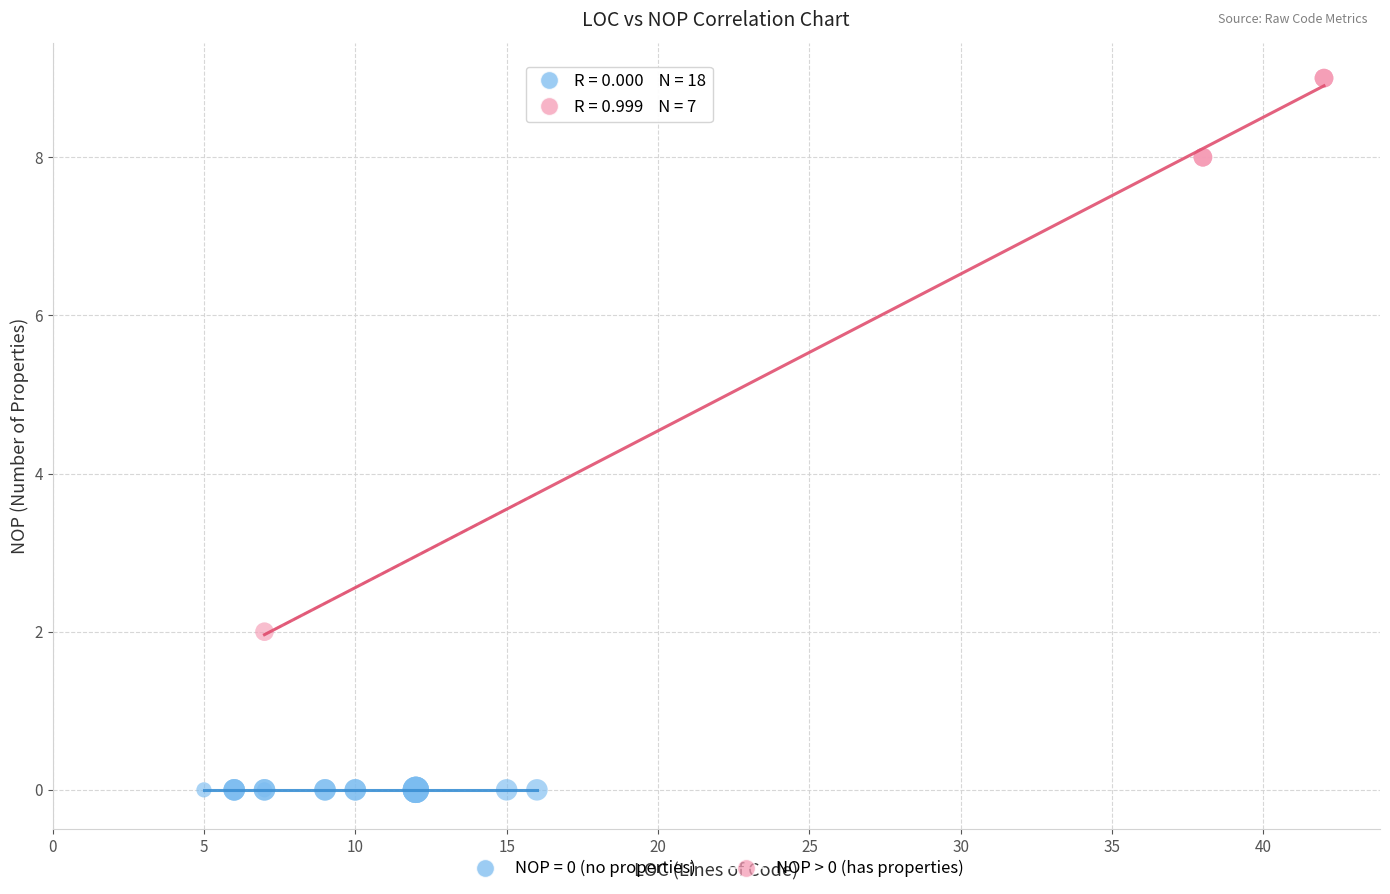

Which series contains the lowest Y value?

NOP = 0 (no properties)